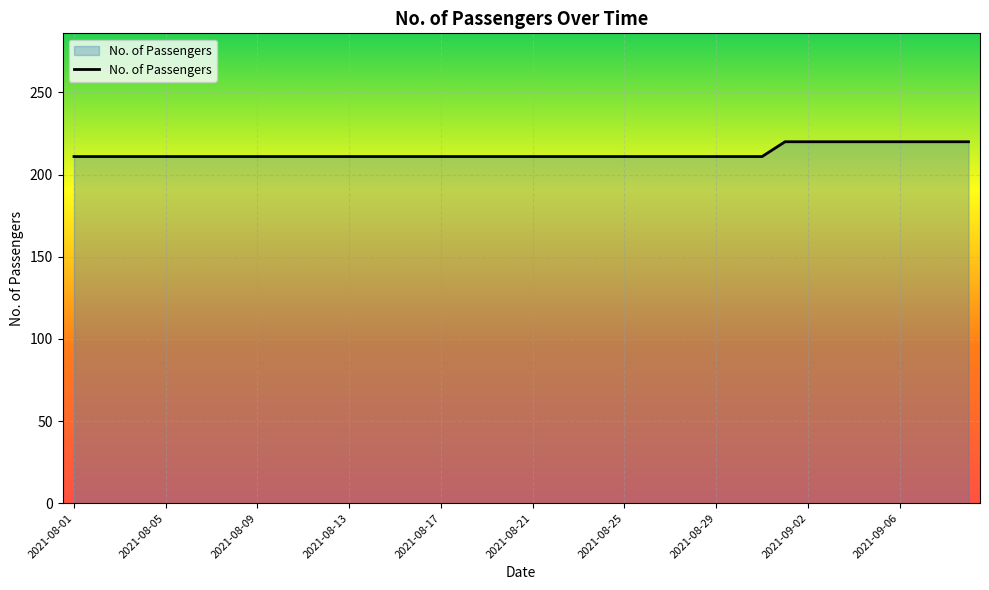

What is the minimum value shown in the chart?

211